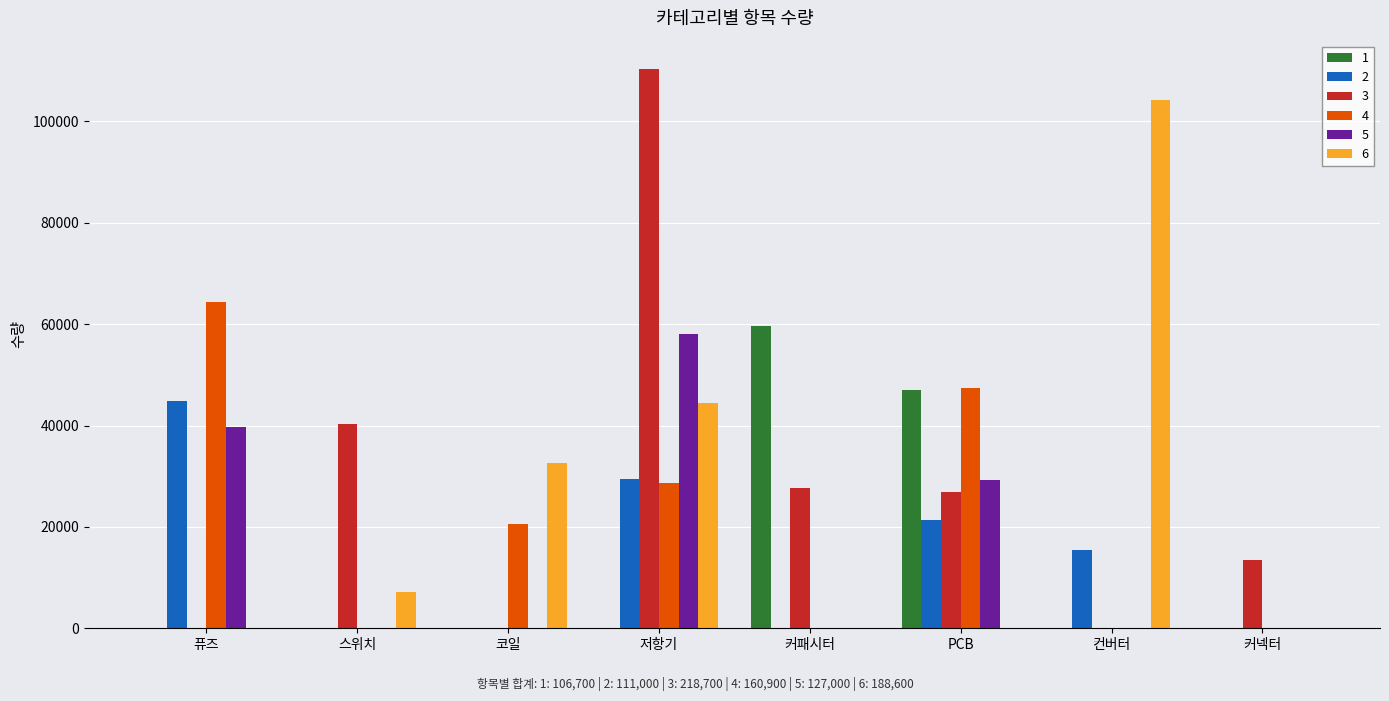

Reading left to right, what are all the values shown in this chart?

1: 0	0	0	0	59700	47000	0	0
2: 44800	0	0	29400	0	21300	15500	0
3: 0	40300	0	110400	27700	26800	0	13500
4: 64400	0	20500	28600	0	47400	0	0
5: 39700	0	0	58000	0	29300	0	0
6: 0	7200	32600	44500	0	0	104300	0